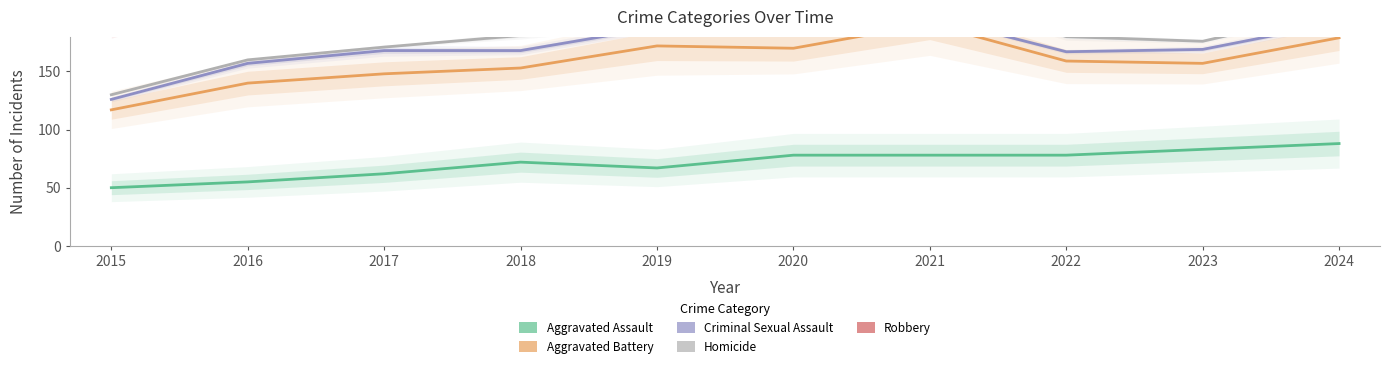

What is the lowest value of the Robbery series?

194